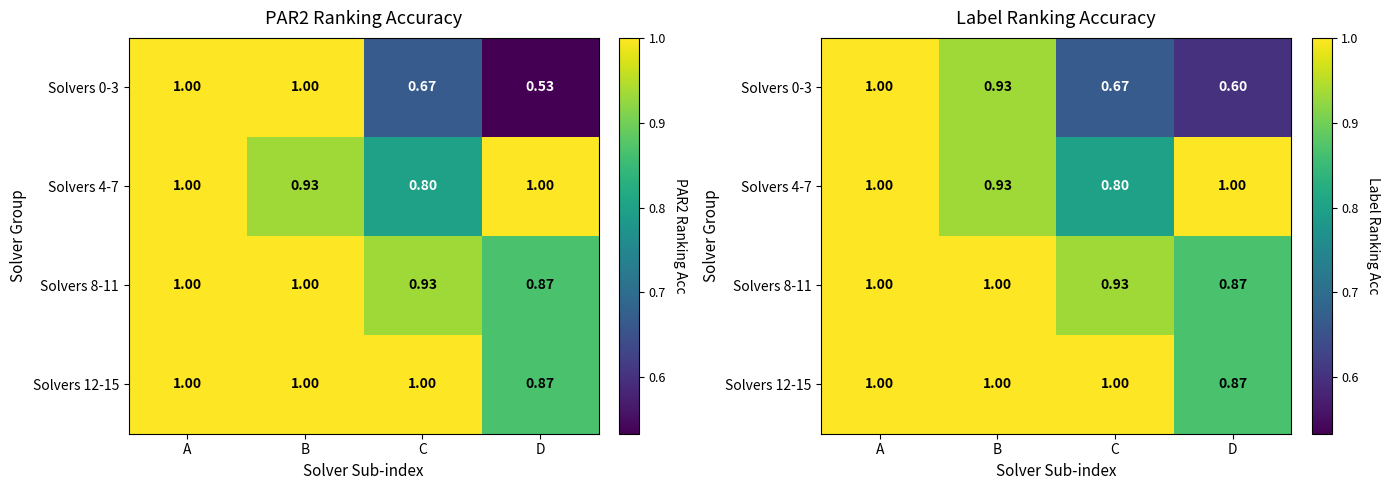

What is the sum of the Solvers 12-15 values at C and B?

2.0